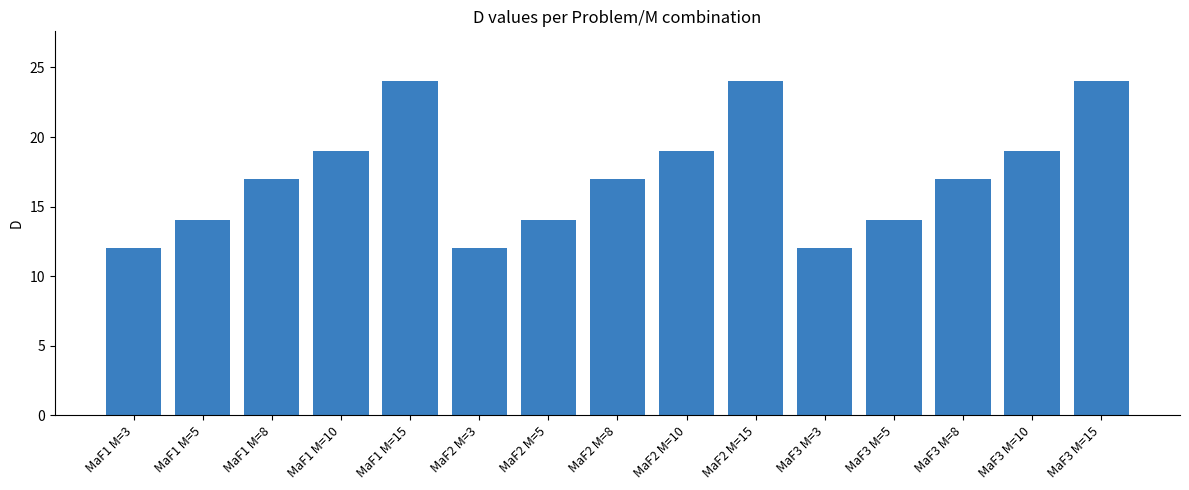

Reading left to right, transcribe all the data shown in this chart.

MaF1 M=3=12	MaF1 M=5=14	MaF1 M=8=17	MaF1 M=10=19	MaF1 M=15=24	MaF2 M=3=12	MaF2 M=5=14	MaF2 M=8=17	MaF2 M=10=19	MaF2 M=15=24	MaF3 M=3=12	MaF3 M=5=14	MaF3 M=8=17	MaF3 M=10=19	MaF3 M=15=24